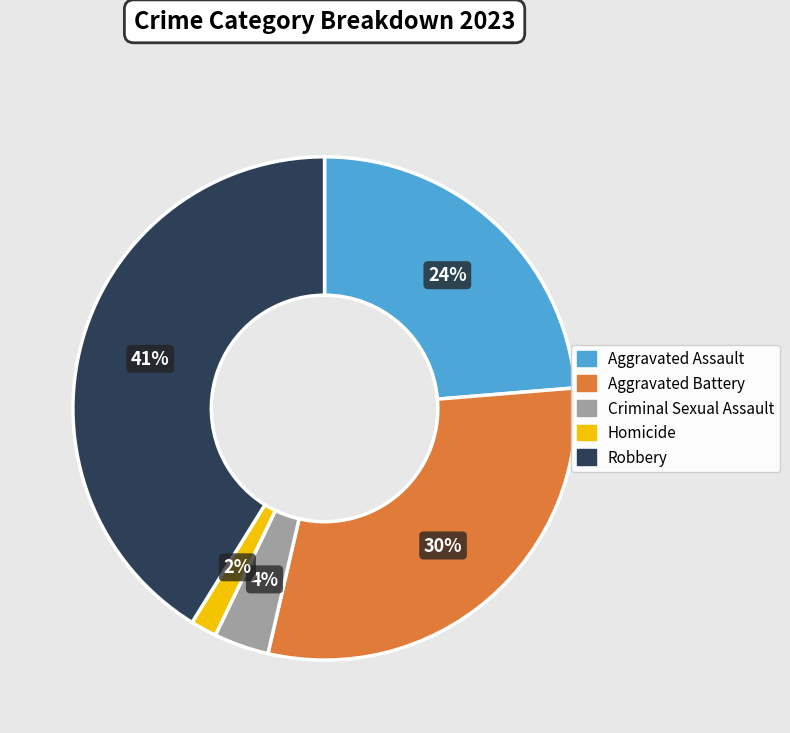

Is the sum of Robbery and Criminal Sexual Assault greater than half?

No